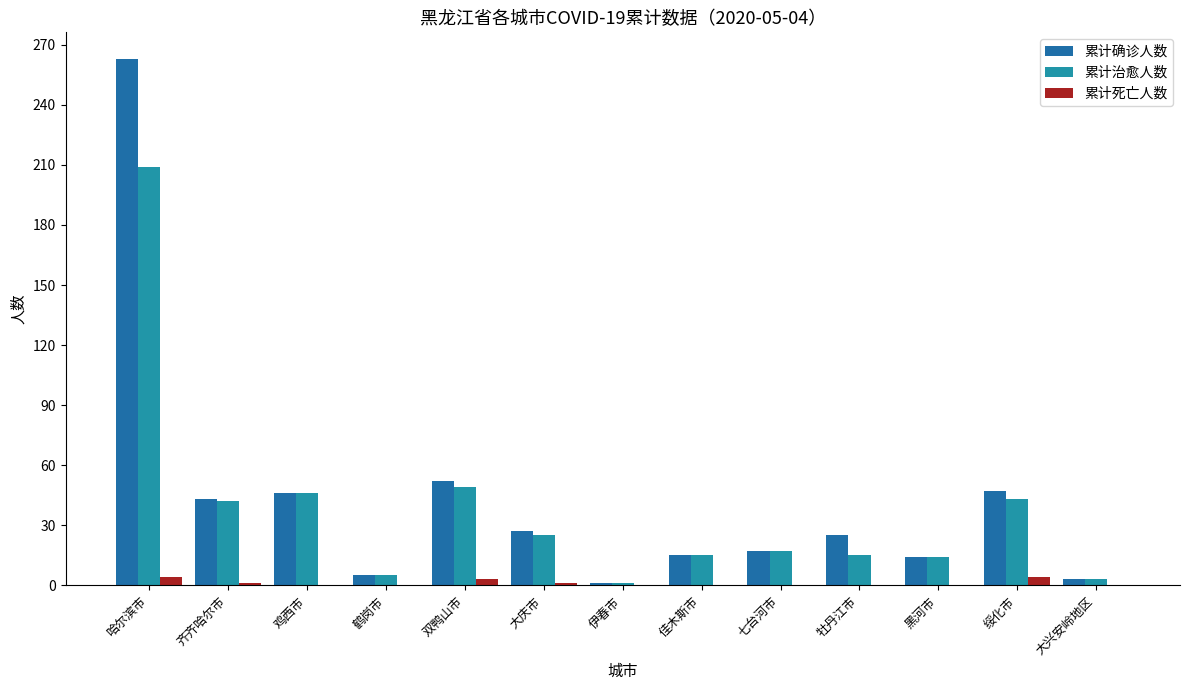

How many categories are shown in the chart?

13